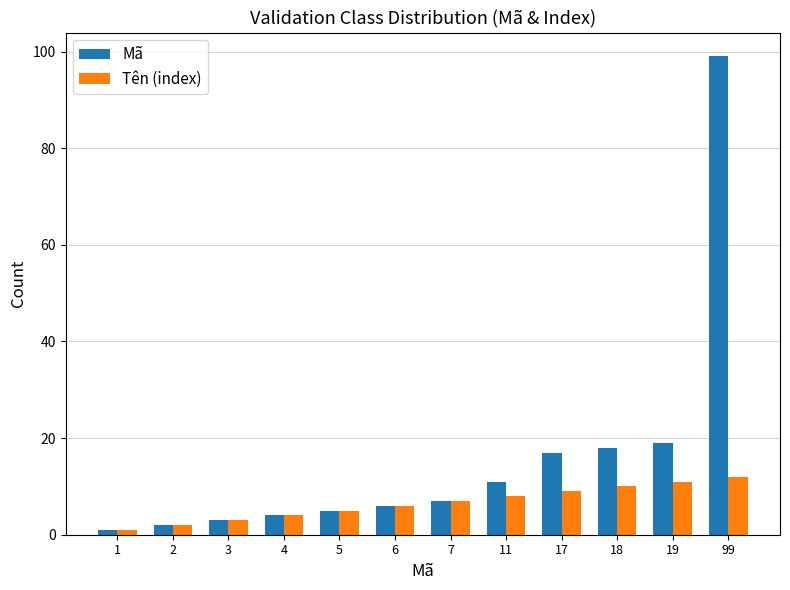

What are all the series names shown in the legend?

Mã, Tên (index)